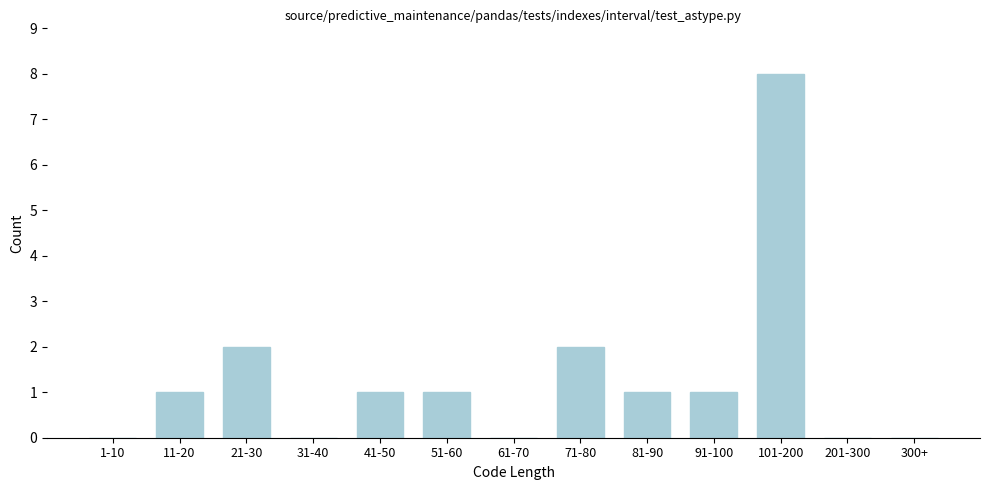

Reading right to left, extract all data points from this chart.

300+=0	201-300=0	101-200=8	91-100=1	81-90=1	71-80=2	61-70=0	51-60=1	41-50=1	31-40=0	21-30=2	11-20=1	1-10=0